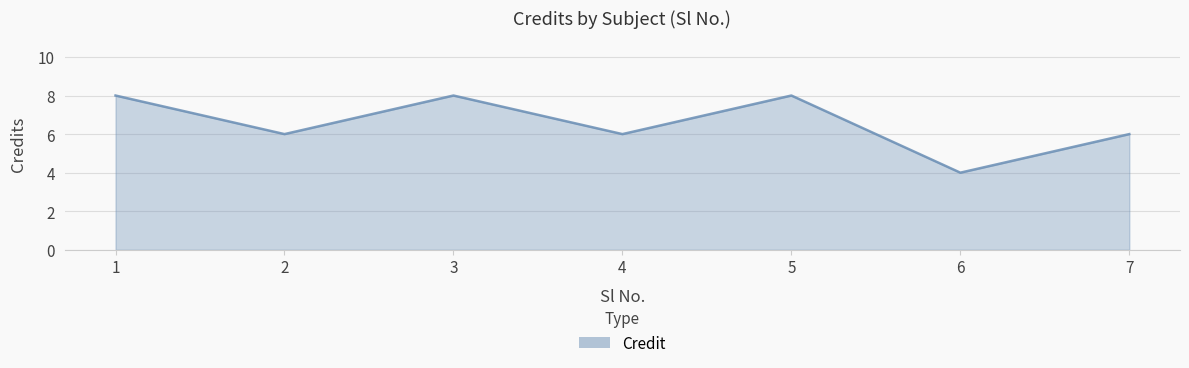

What is the difference between the second highest and minimum values?

4